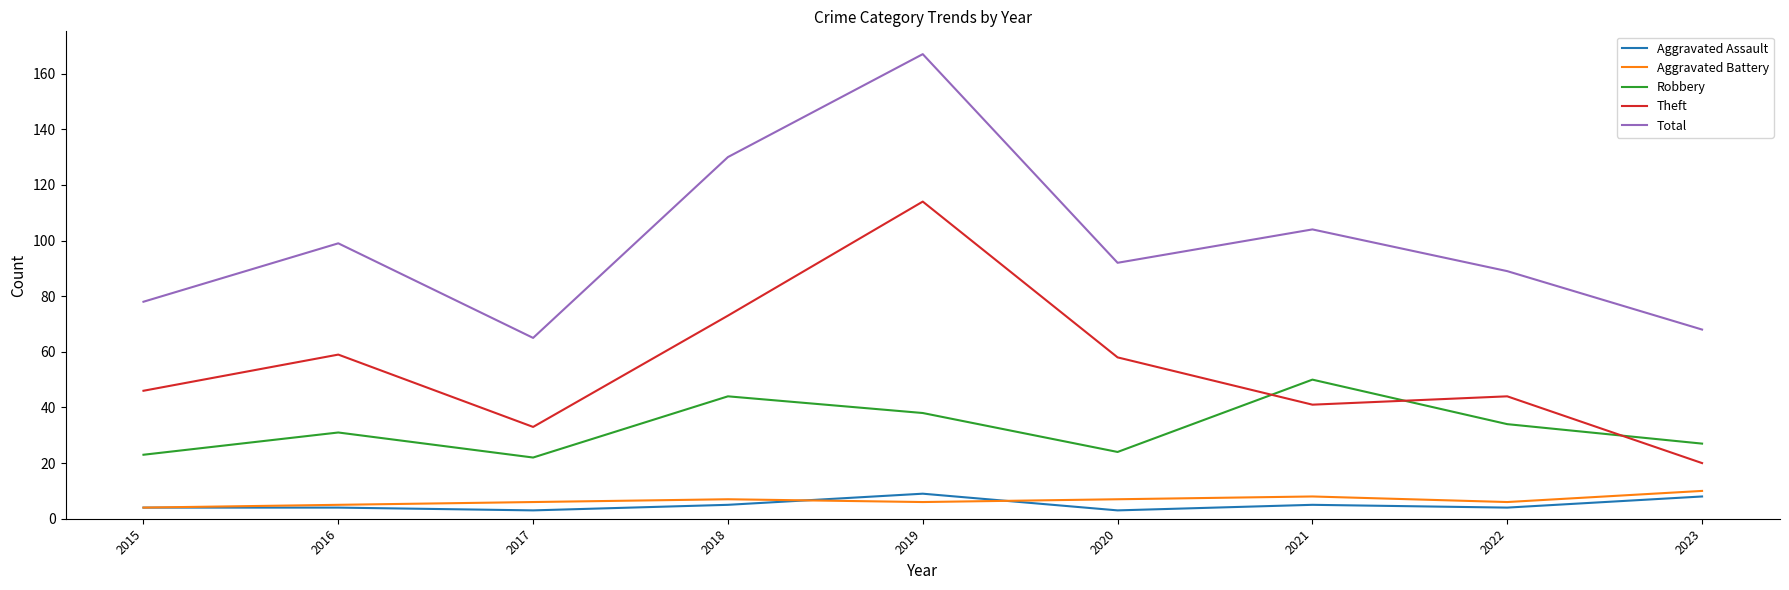

True or false: Total and Aggravated Assault intersect in this chart.

False